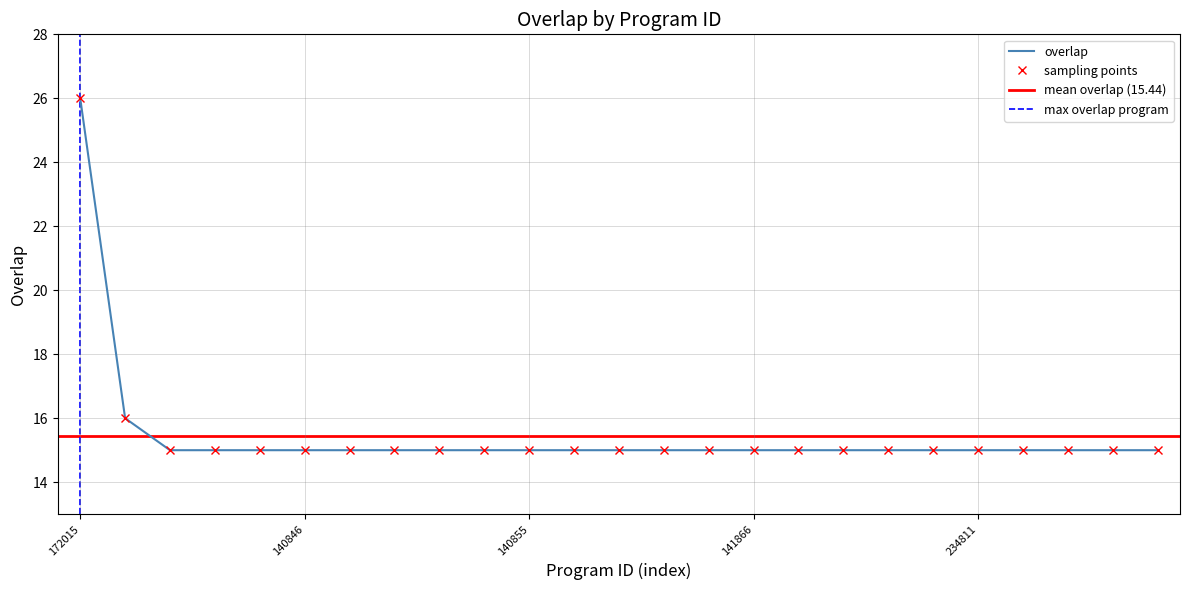

Is it true that the value at 161674 is 4?

False